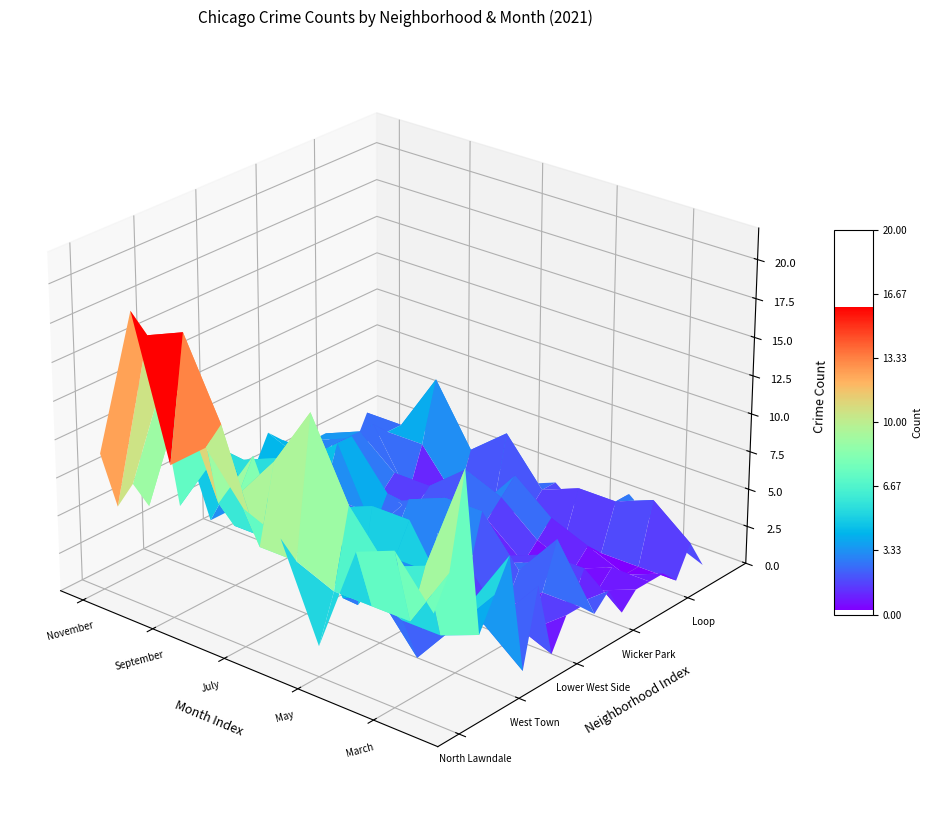

Which series has the largest range (max minus min)?

North Lawndale